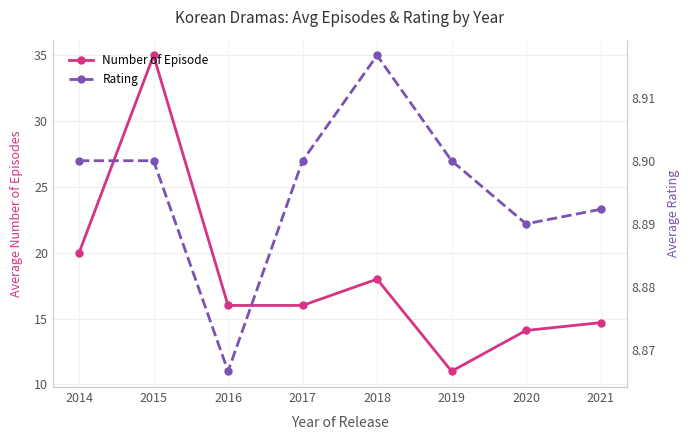

True or false: Rating and Number of Episode intersect in this chart.

False